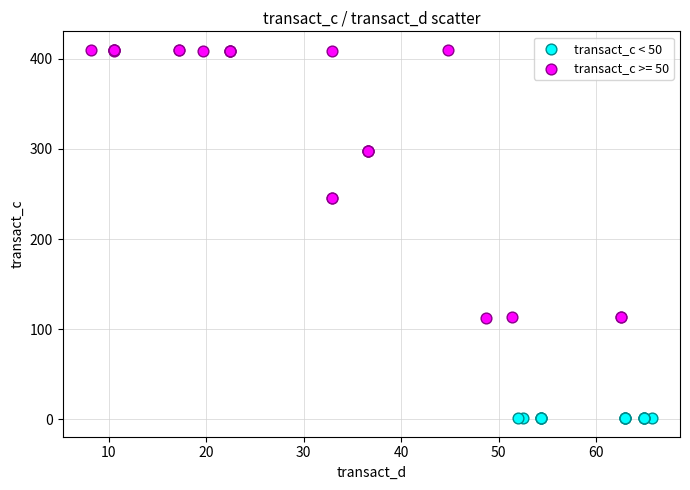

Which series reaches the maximum Y coordinate?

transact_c >= 50